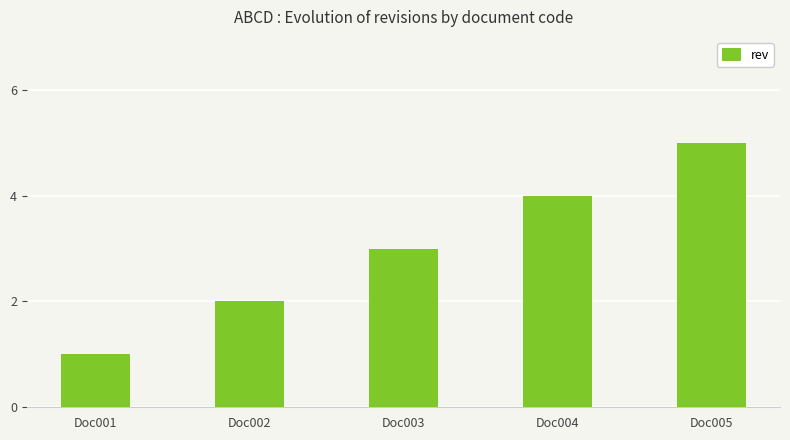

What value does the data have at Doc001?

1